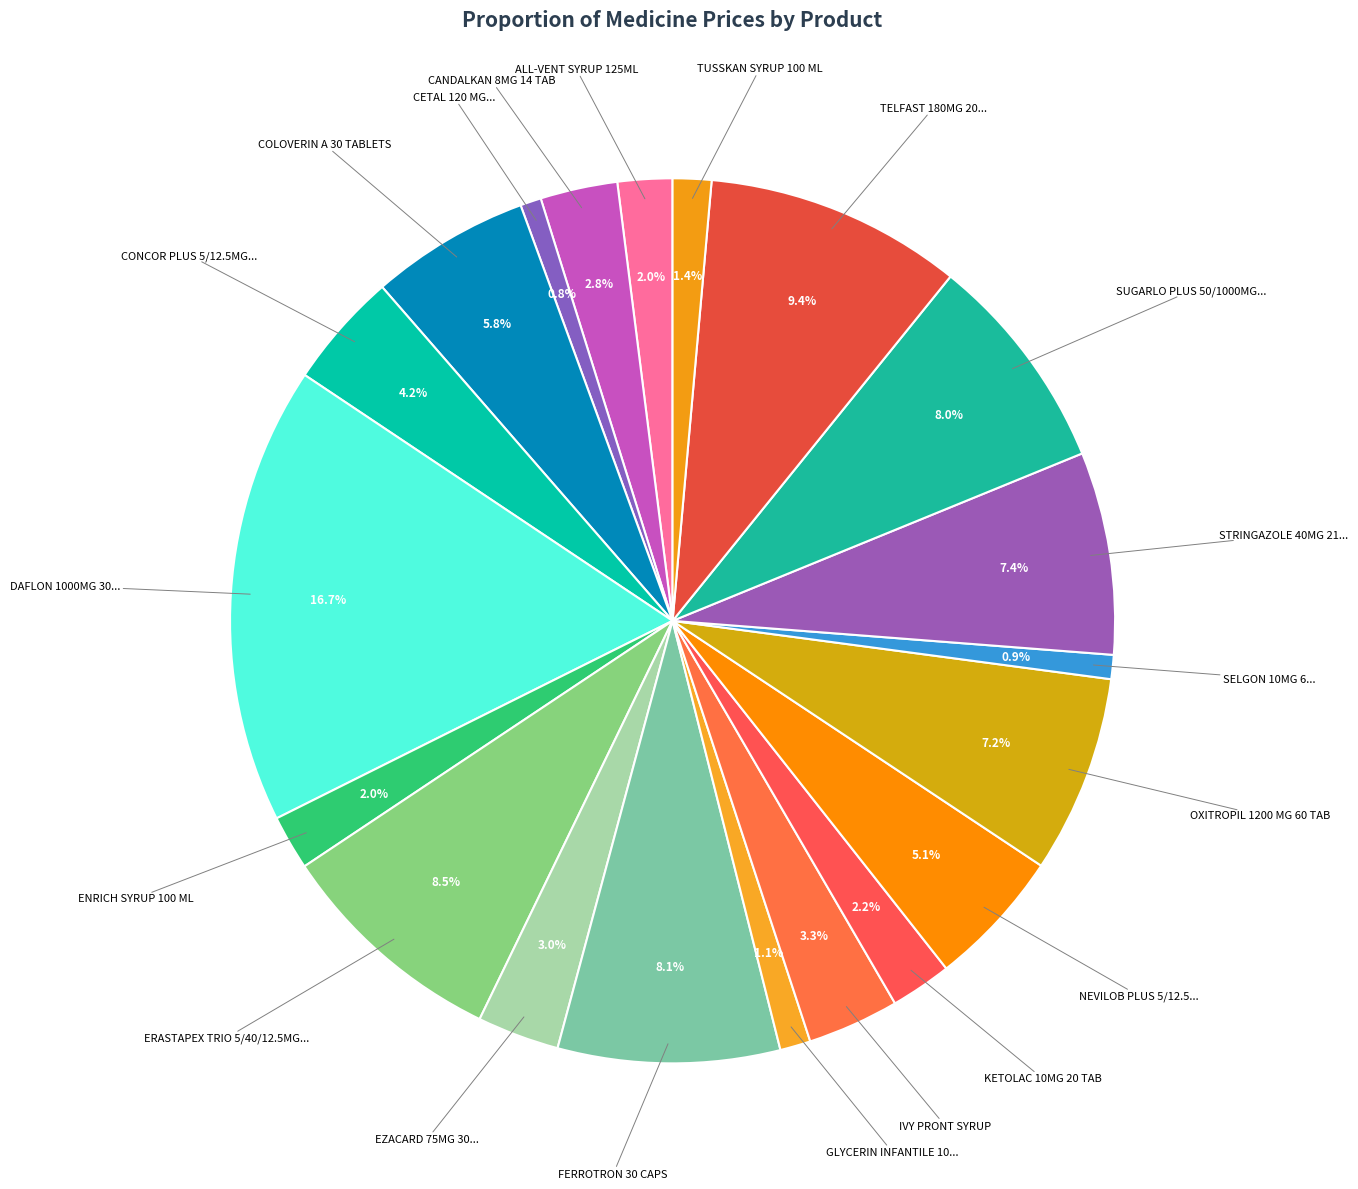

Which slice is the smallest?

CETAL 120 MG 5 INFANTILE SUPP